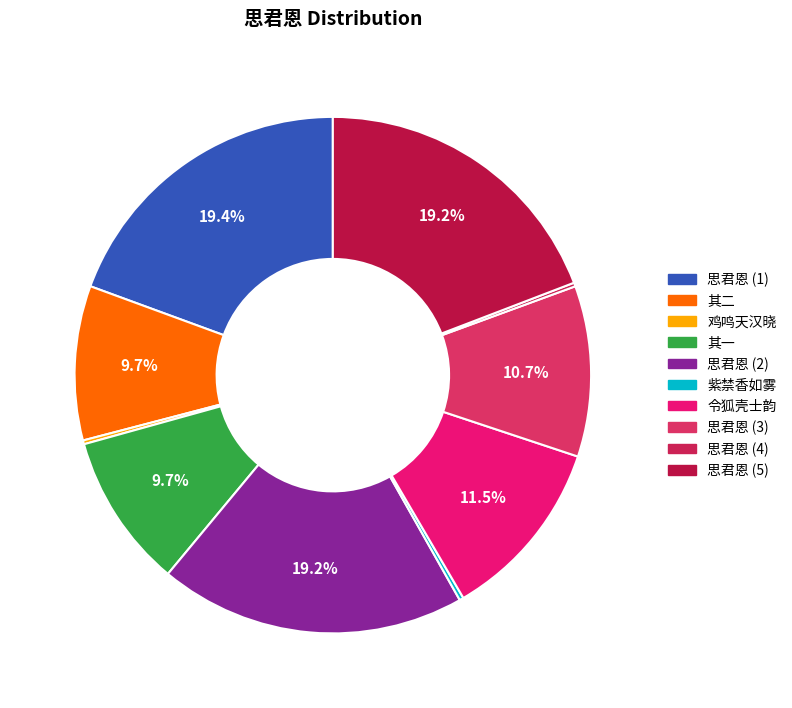

What is the largest slice in the pie chart?

思君恩